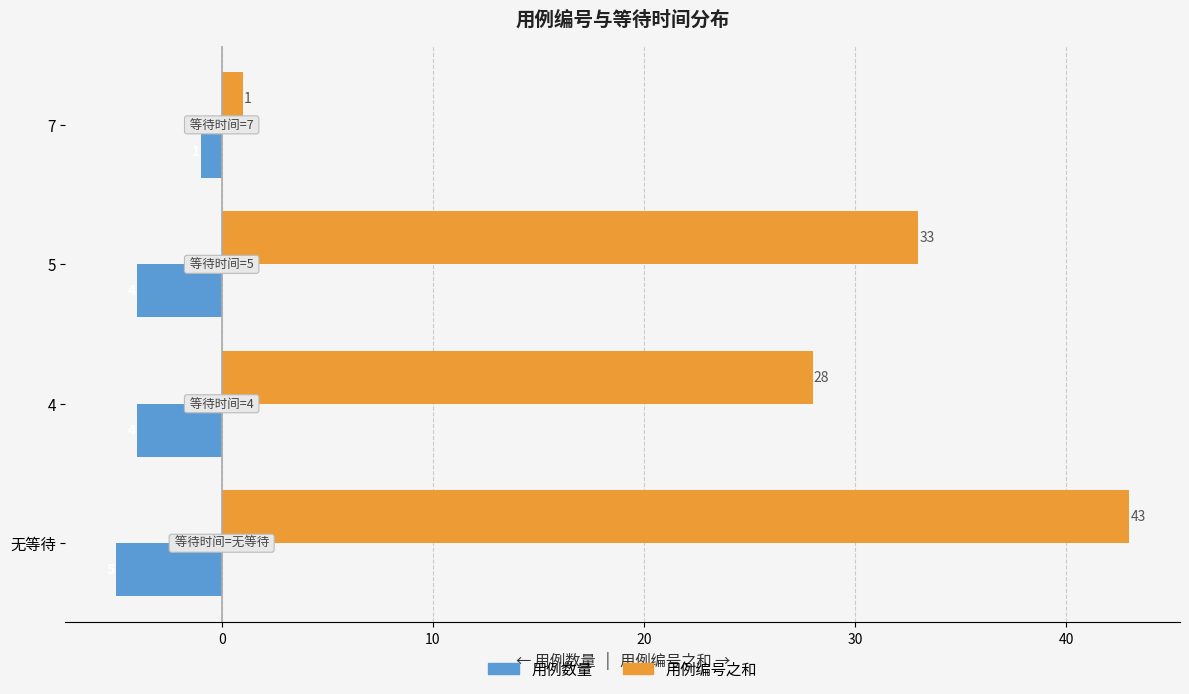

Rank the series by their maximum value, from lowest to highest.

用例数量, 用例编号之和